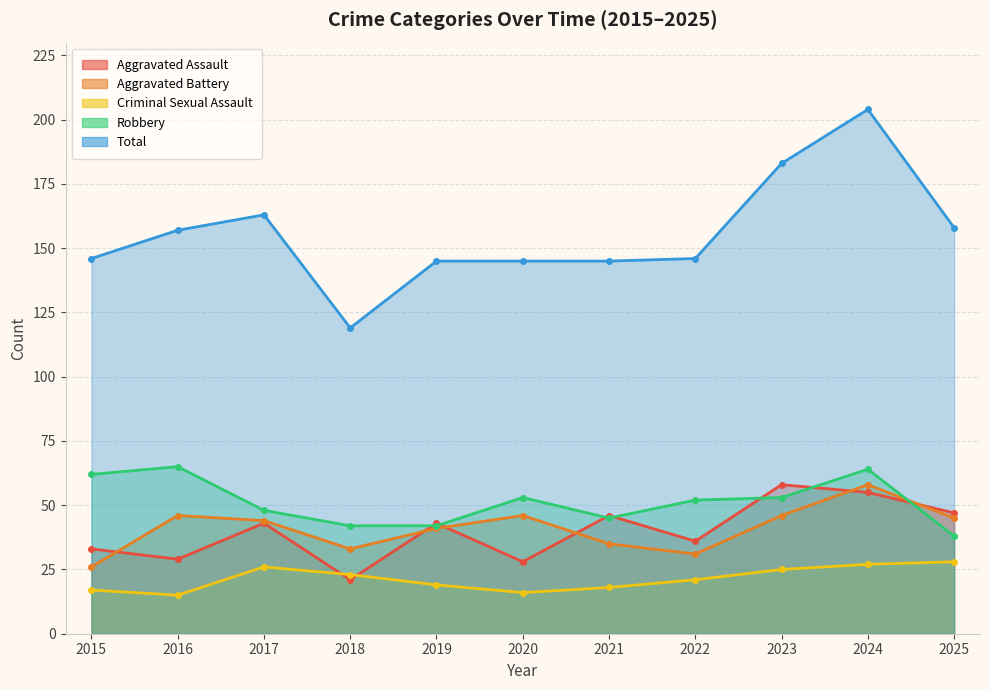

How many data points in Aggravated Battery are less than 44?

5